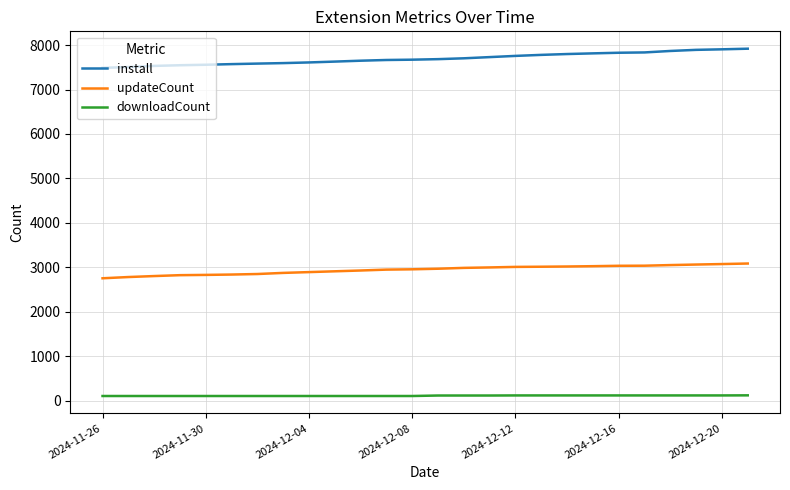

What is the difference between the maximum and minimum values in the install series?

431